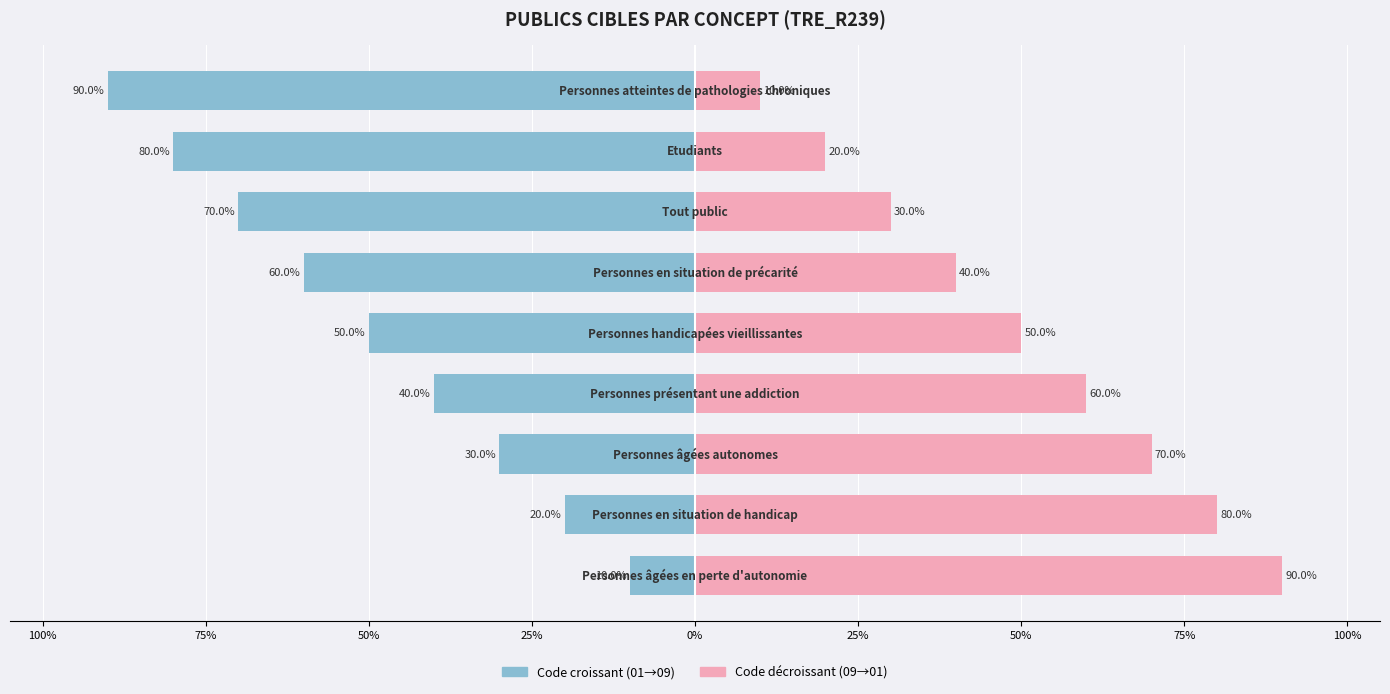

What are all the series names shown in the legend?

Code (croissant), Code (décroissant)